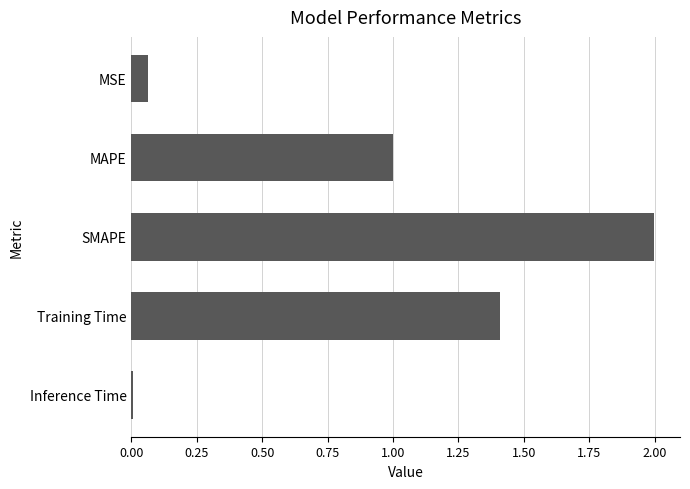

Which has a higher value, SMAPE or Inference Time?

SMAPE